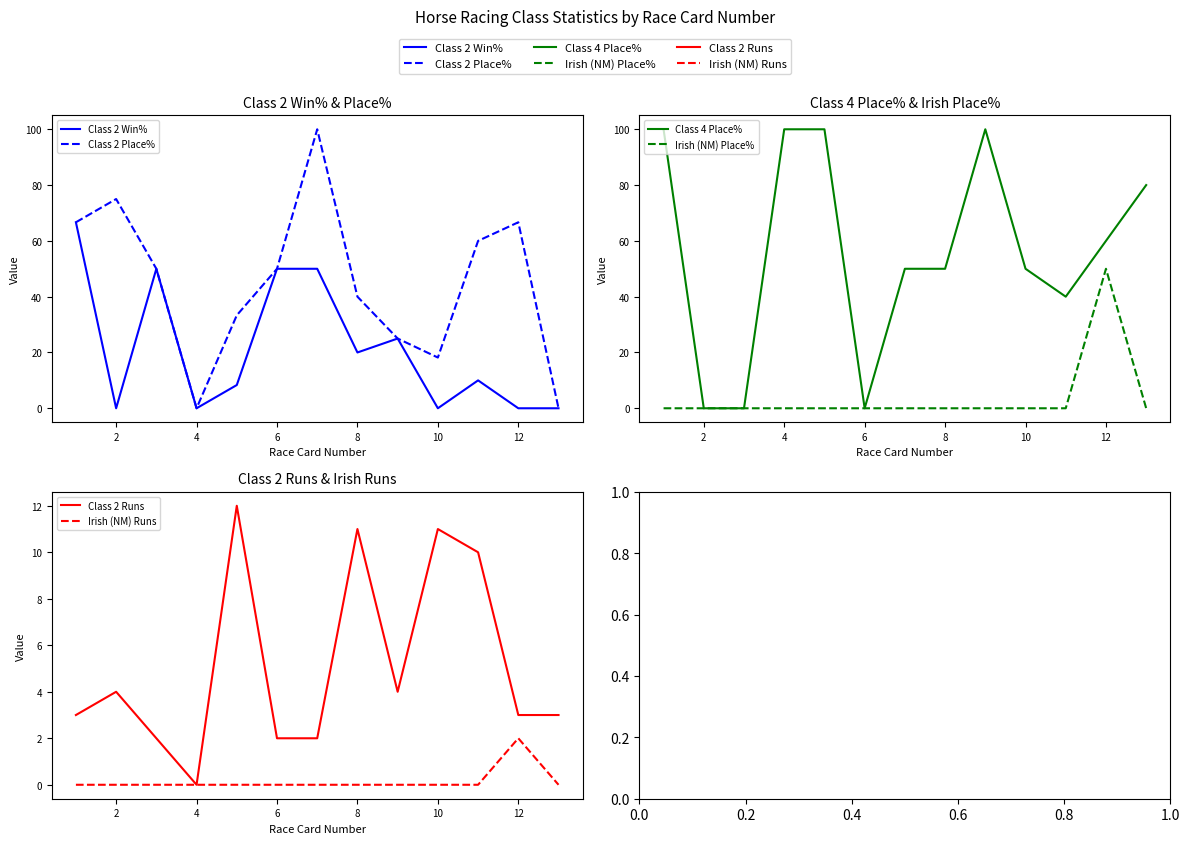

The value of Class 2 Place% at 12 is 111.1. True or false?

False